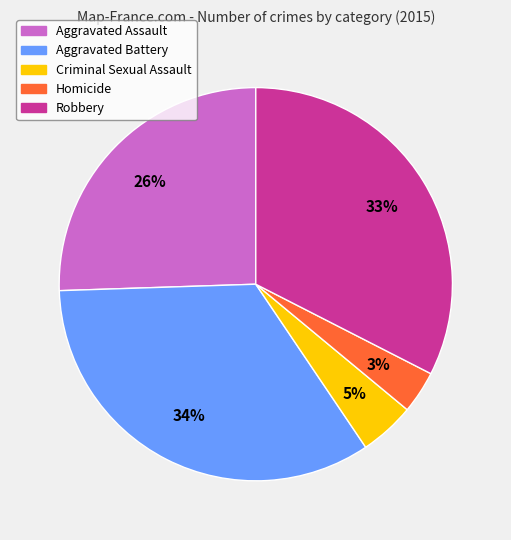

Between Criminal Sexual Assault and Aggravated Battery, which is larger?

Aggravated Battery